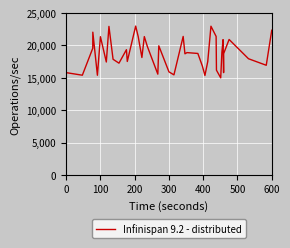

What is the greatest value displayed?

23000.0